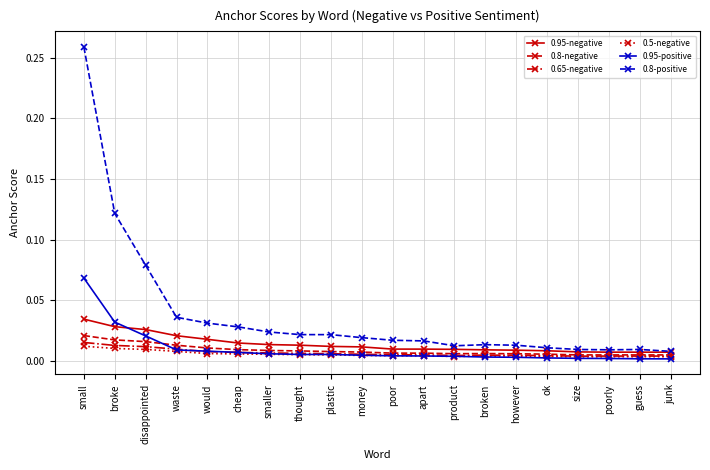

What are all the series names shown in the legend?

0.95-negative, 0.8-negative, 0.65-negative, 0.5-negative, 0.95-positive, 0.8-positive